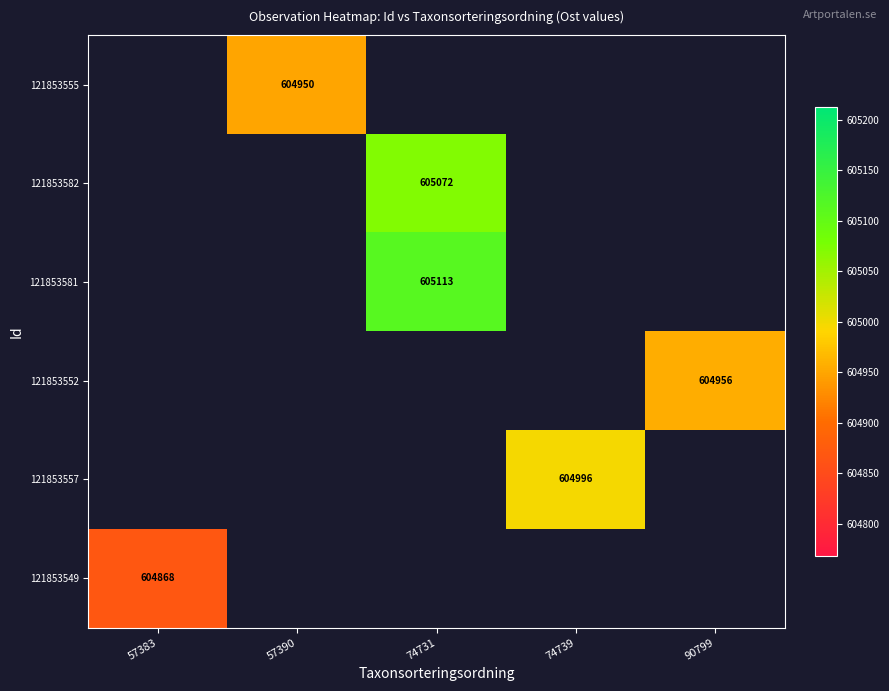

The 121853555 series shows 604950 at 57390. True or false?

True